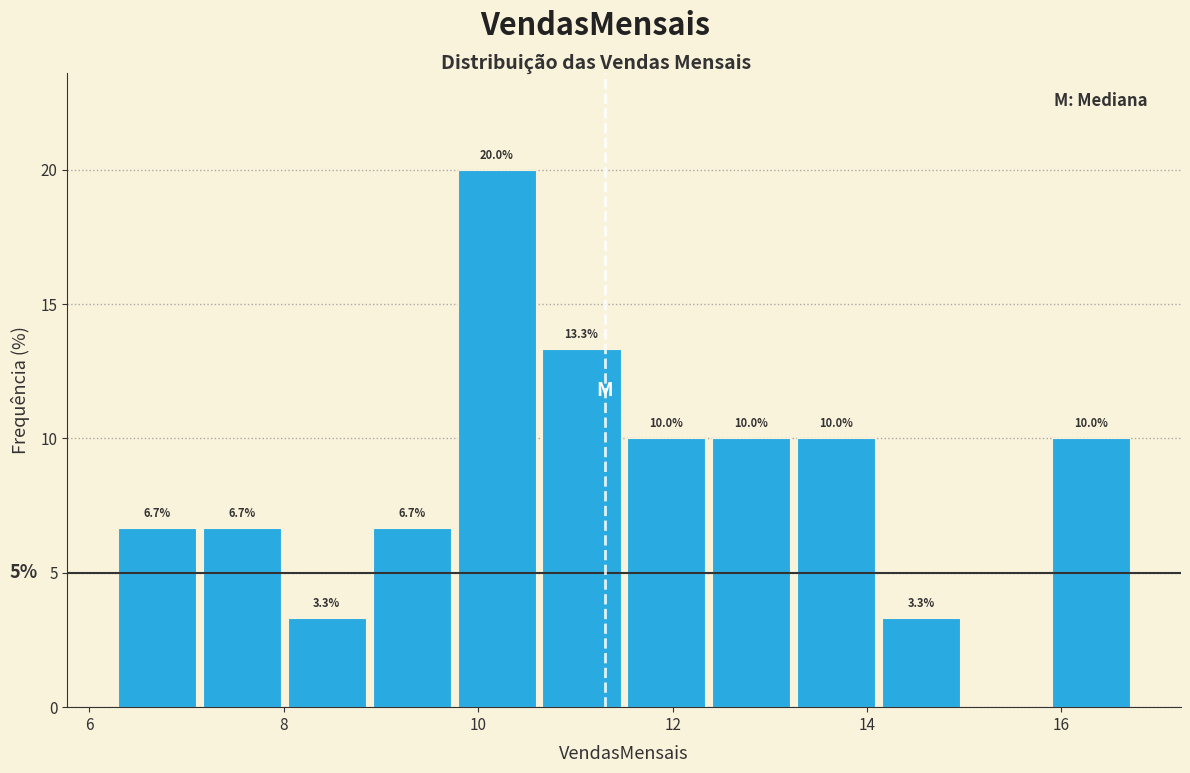

Which range on the x-axis has the tallest bar?

9.8 to 10.6